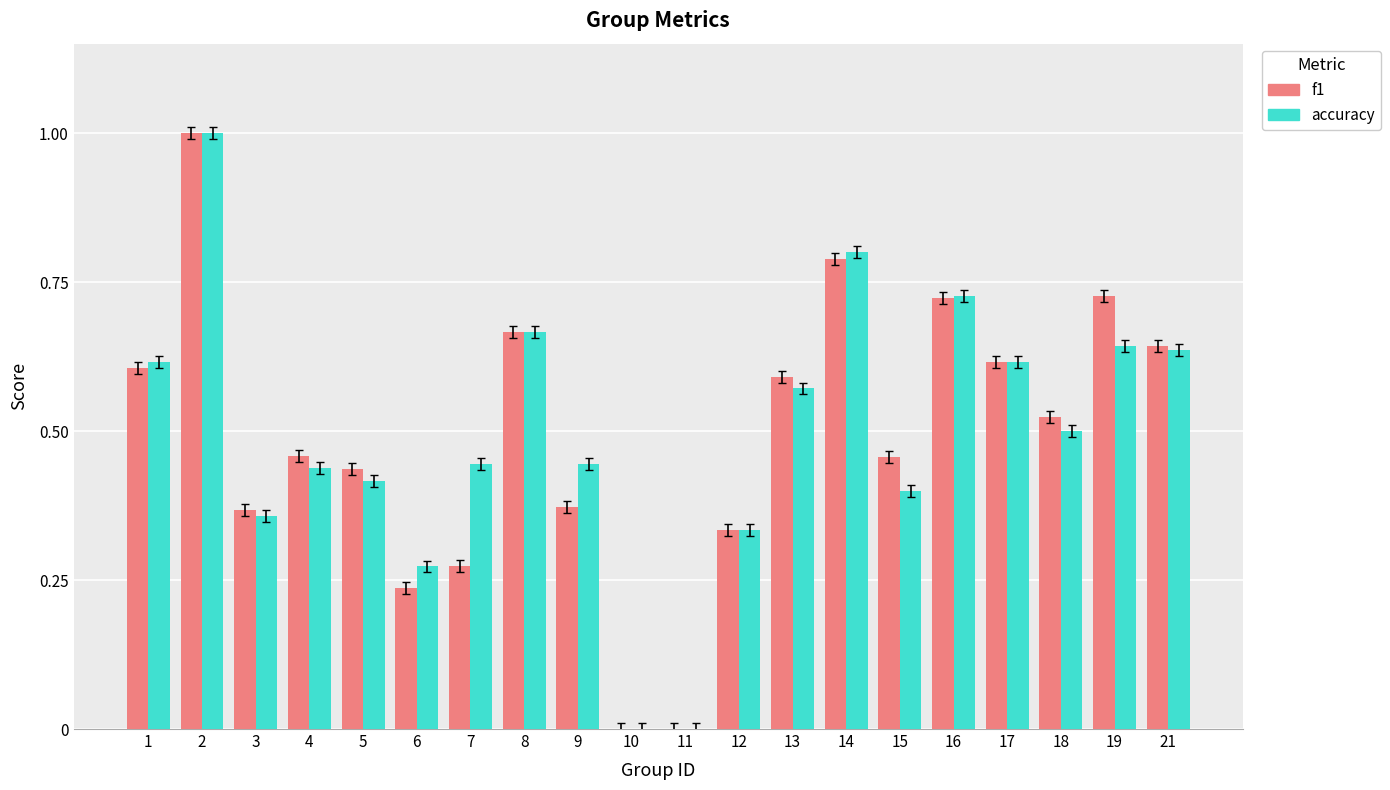

The f1 series shows 0.8 at 17. True or false?

False